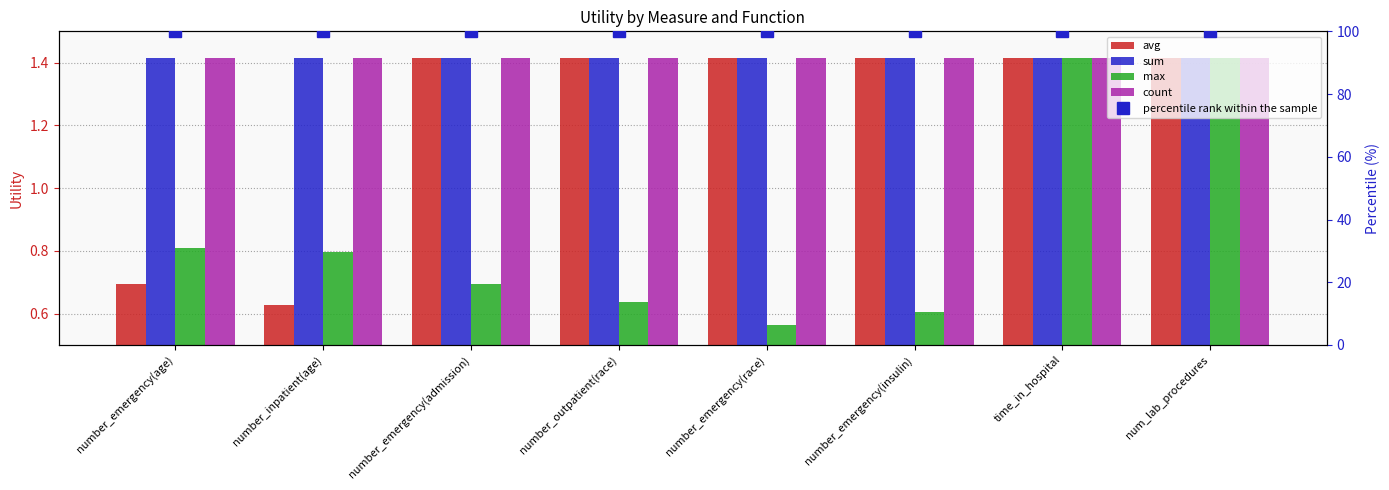

What is the label of the 6th bar from the right?

number_emergency(admission)